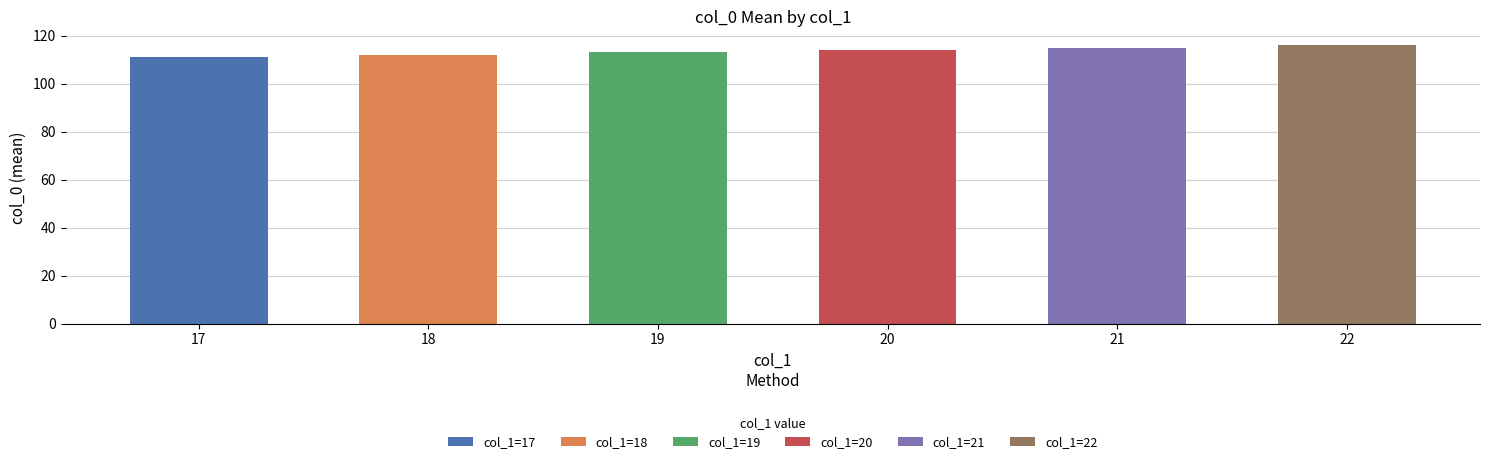

Does the chart contain stacked bars?

No